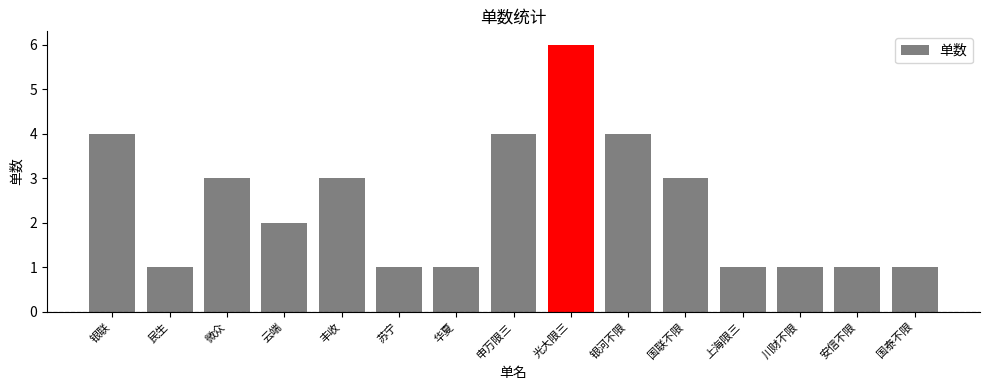

How many categories are shown in the chart?

15